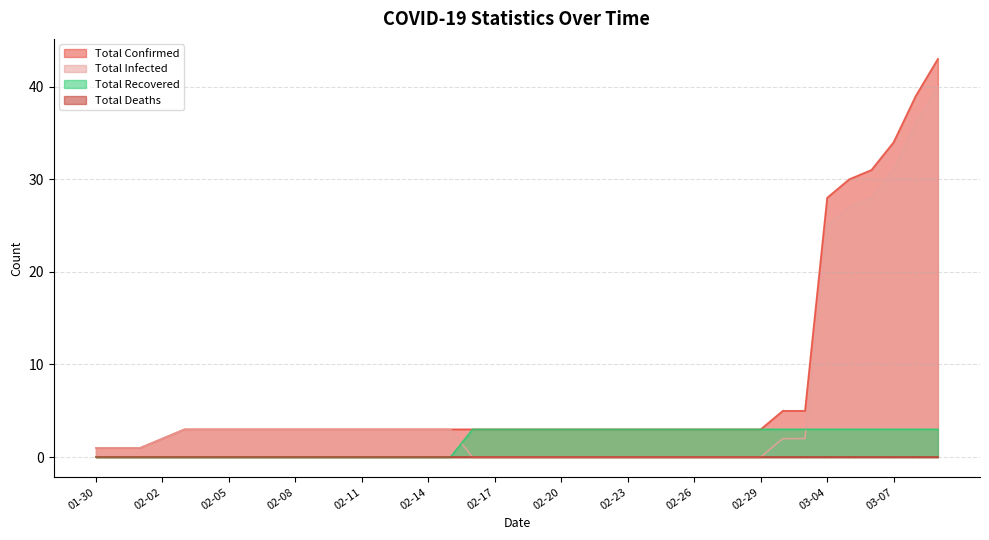

What is the value of the total_confirmed point at the 15th from the left?

3